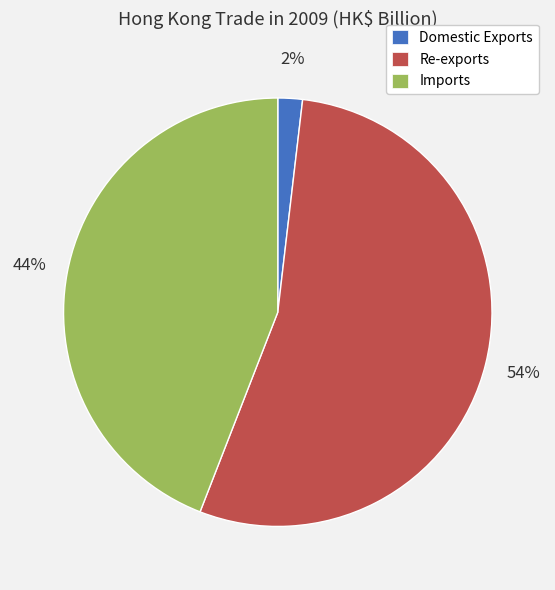

To the nearest percent, what is the difference between the Domestic Exports and Imports slice percentages?

42%